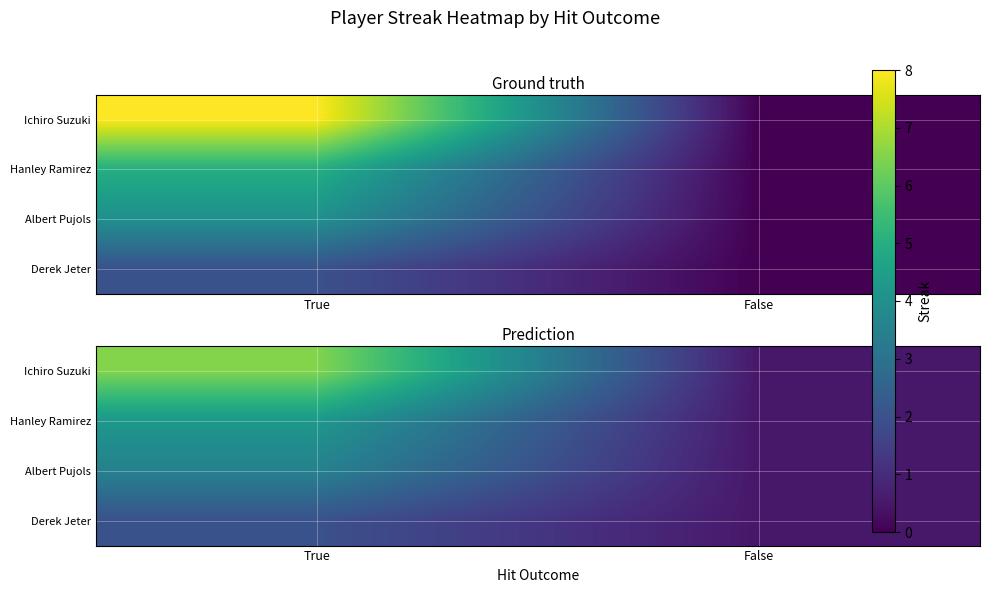

The Ichiro Suzuki series shows 11.1 at True. True or false?

False